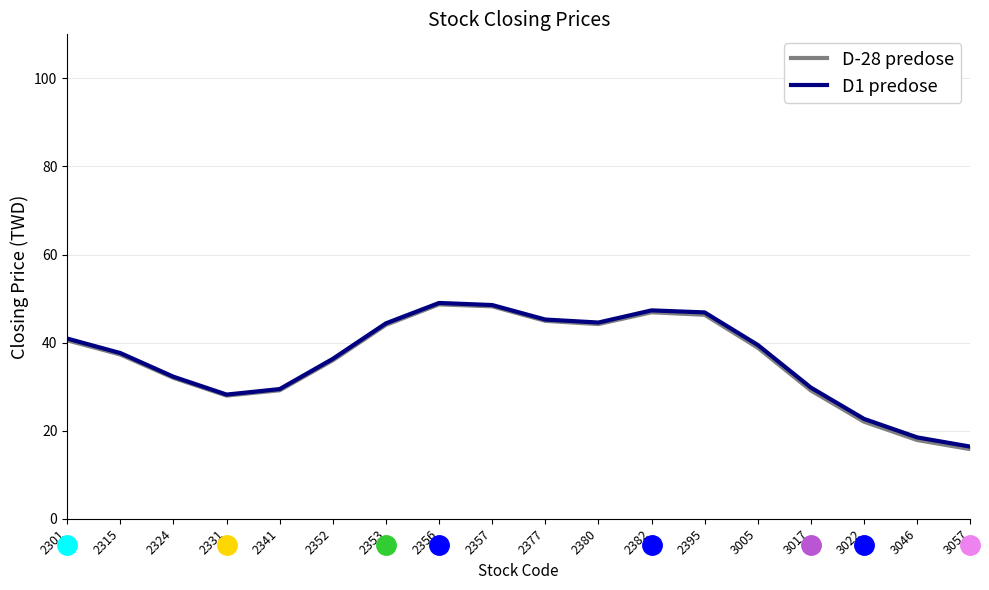

Is it true that D-28 predose equals 15.6 at 2341?

False